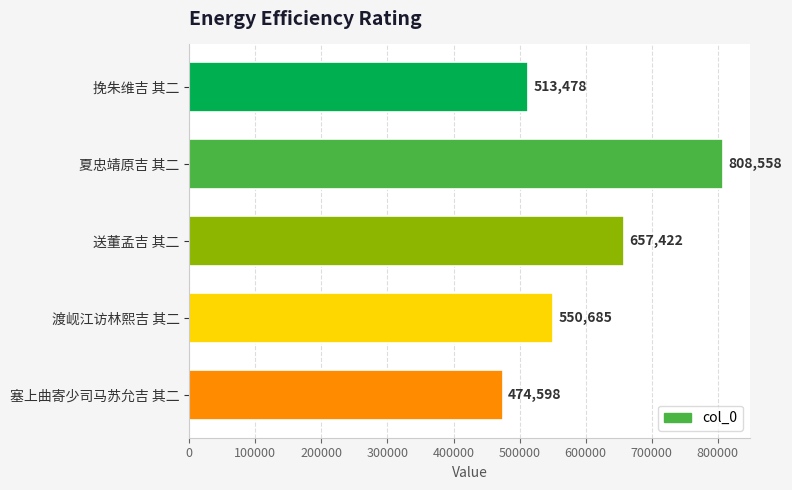

Read the value at 塞上曲寄少司马苏允吉 其二, to the nearest 50.

474600